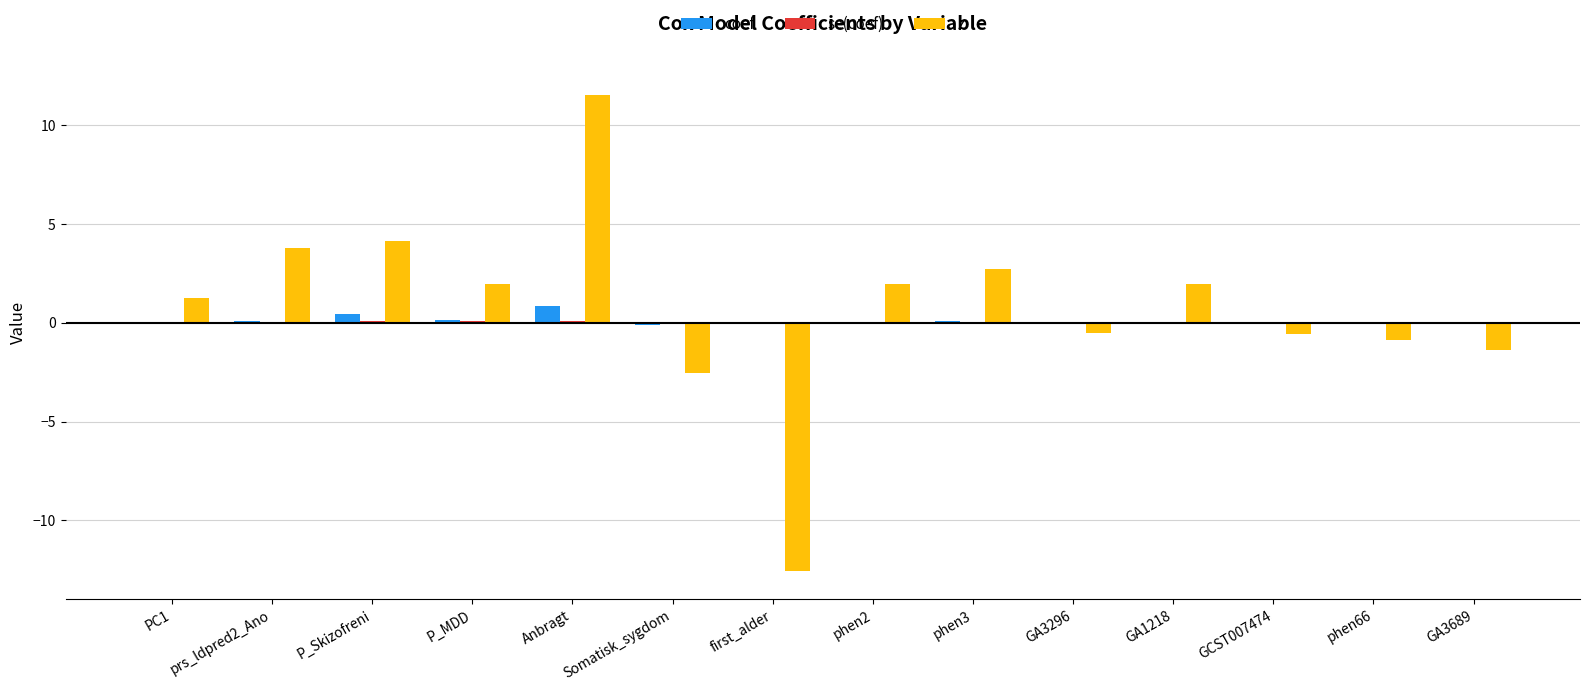

Is the value of z at Anbragt greater than the value of coef at phen3?

Yes